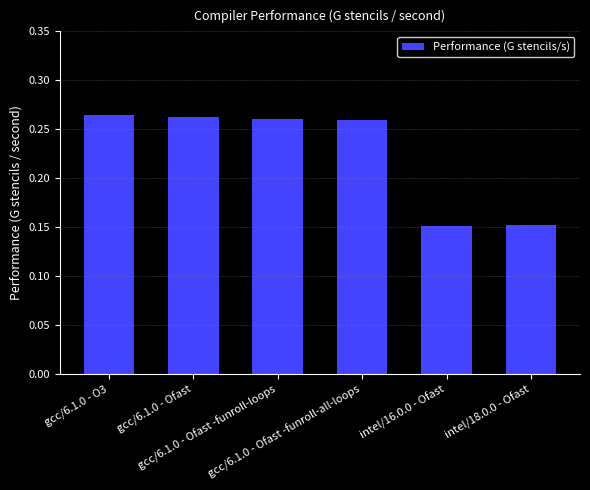

What is the label of the 1st bar from the left?

gcc/6.1.0 - O3